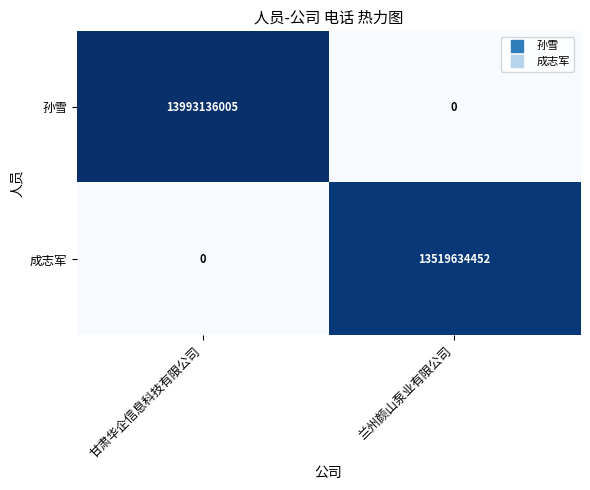

What is the difference between the maximum and minimum values in the 孙雪 series?

13993136005